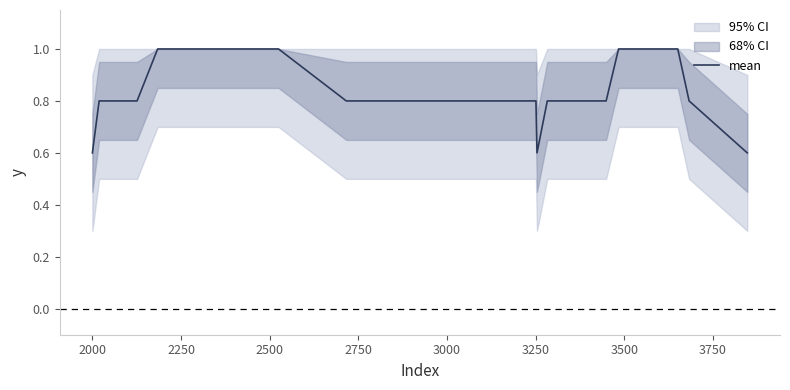

What is the maximum value for mean?

1.0